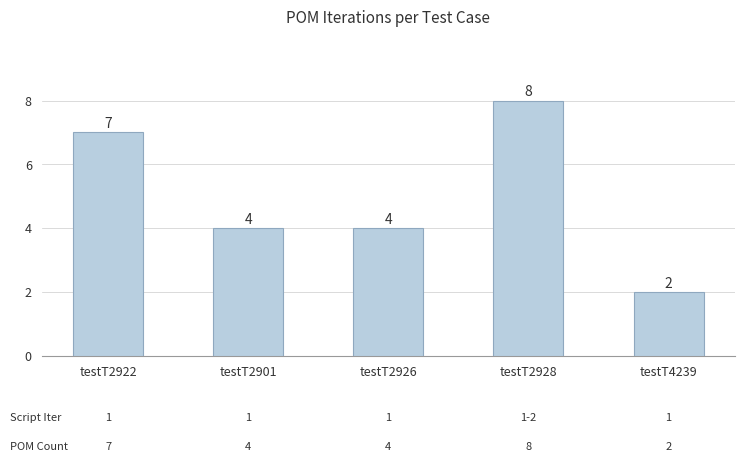

Reading left to right, extract all data points from this chart.

testT2922=7	testT2901=4	testT2926=4	testT2928=8	testT4239=2